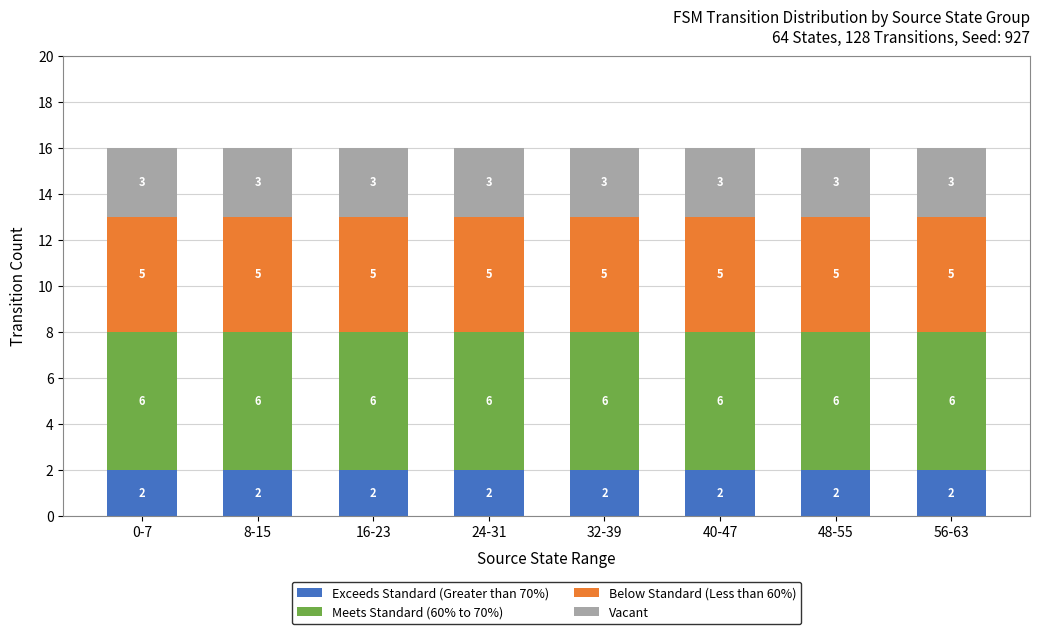

What is the total value across all series at 24-31?

16